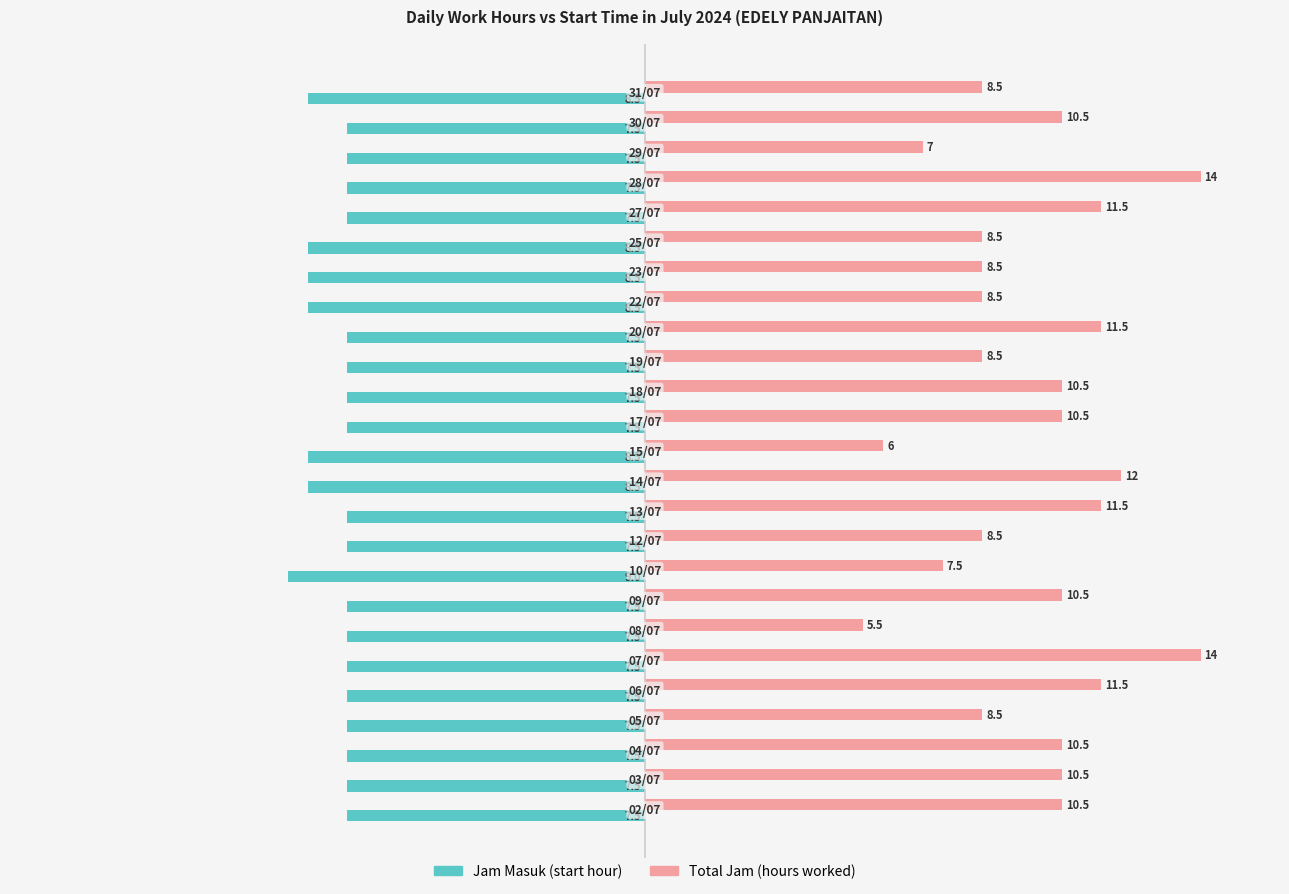

List the series in order of their peak value, lowest first.

Jam Masuk (start hour), Total Jam (hours worked)